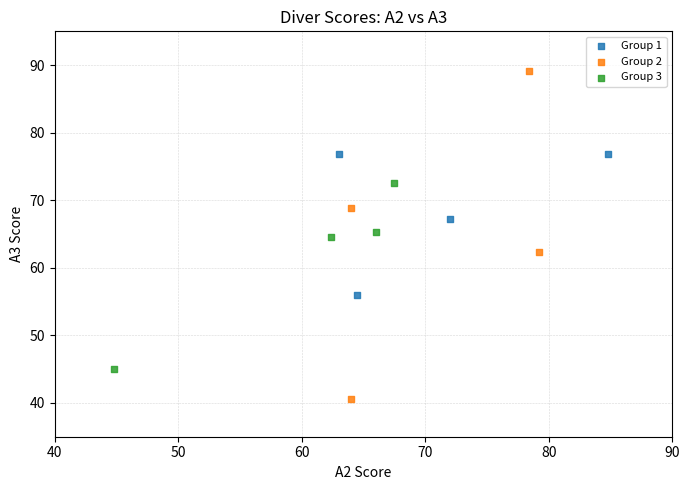

Which series has the widest spread of Y values?

Group 2